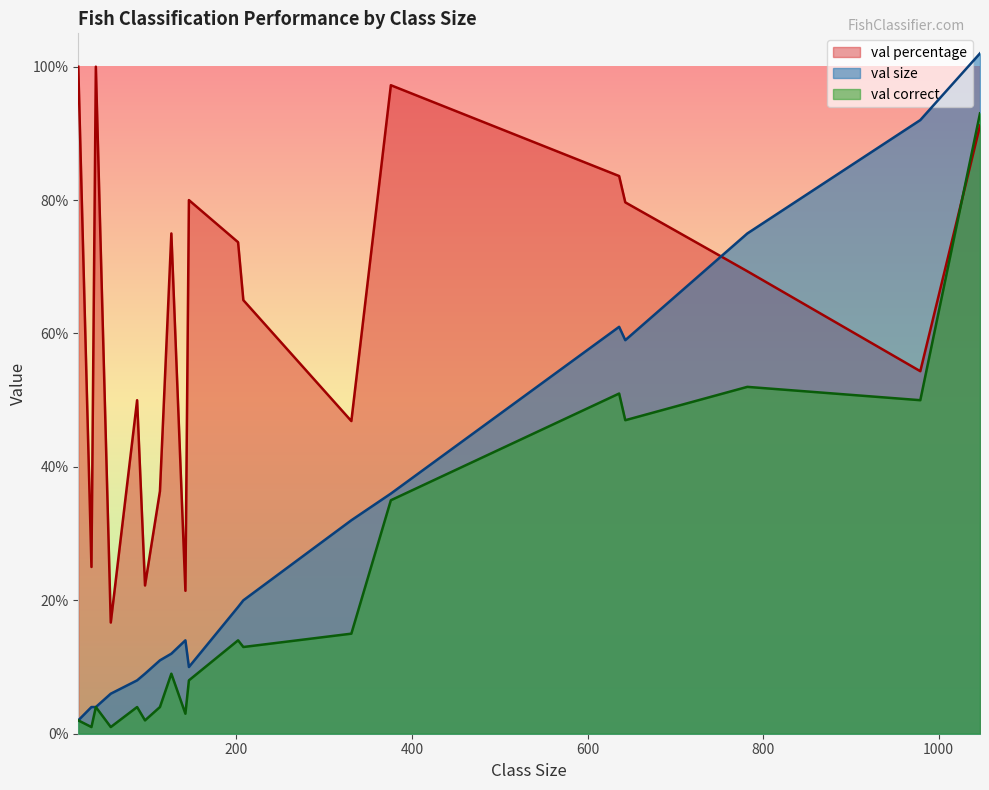

Which series has the largest range (max minus min)?

val size